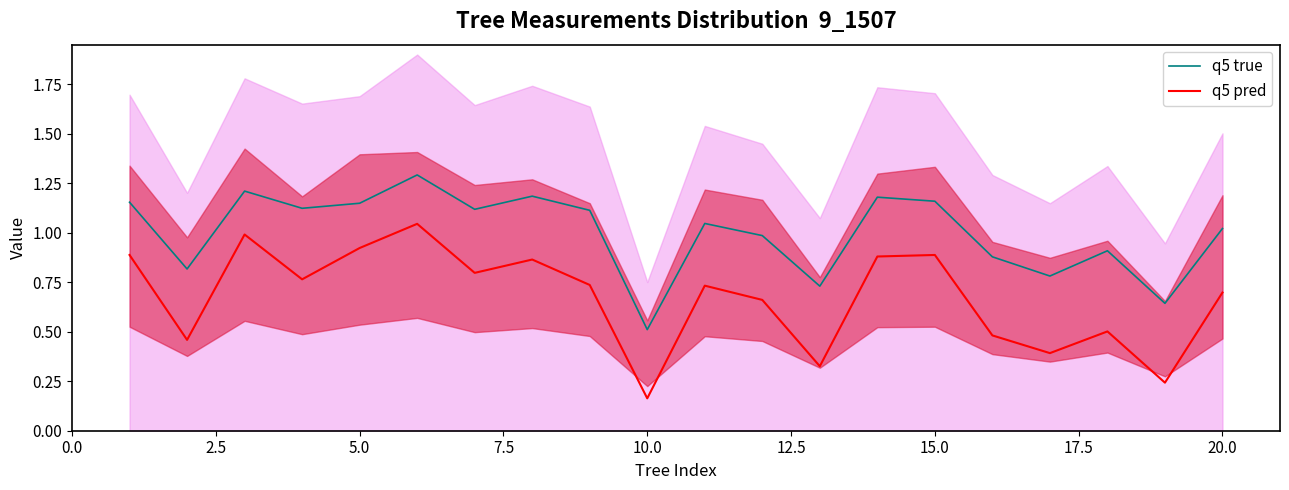

True or false: q5 pred has a value of 1.4 at 15.0.

False